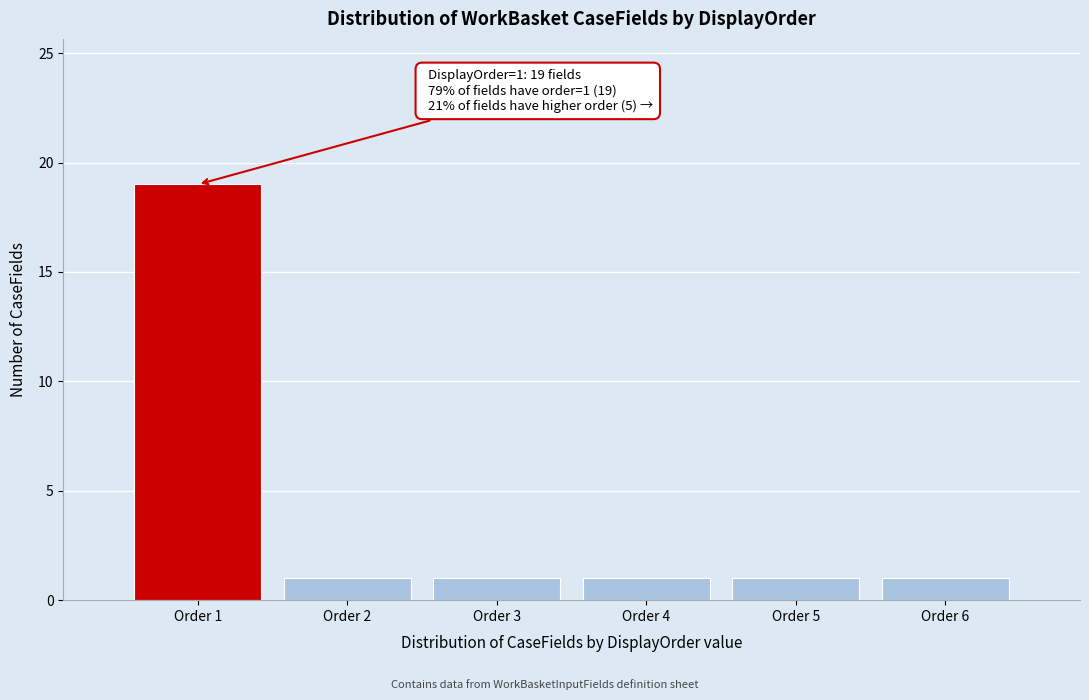

Over which range of the x-axis is the bar tallest?

0.5 to 1.5